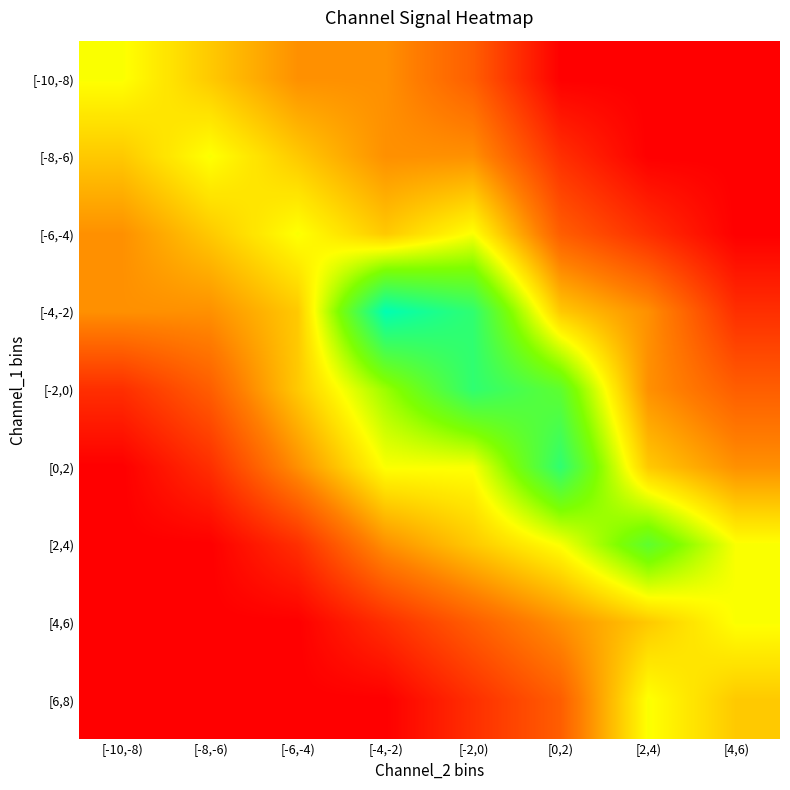

At [-8,-6), list the series in order from smallest to largest.

[2,4), [4,6), [6,8), [0,2), [-2,0), [-4,-2), [-10,-8), [-6,-4), [-8,-6)